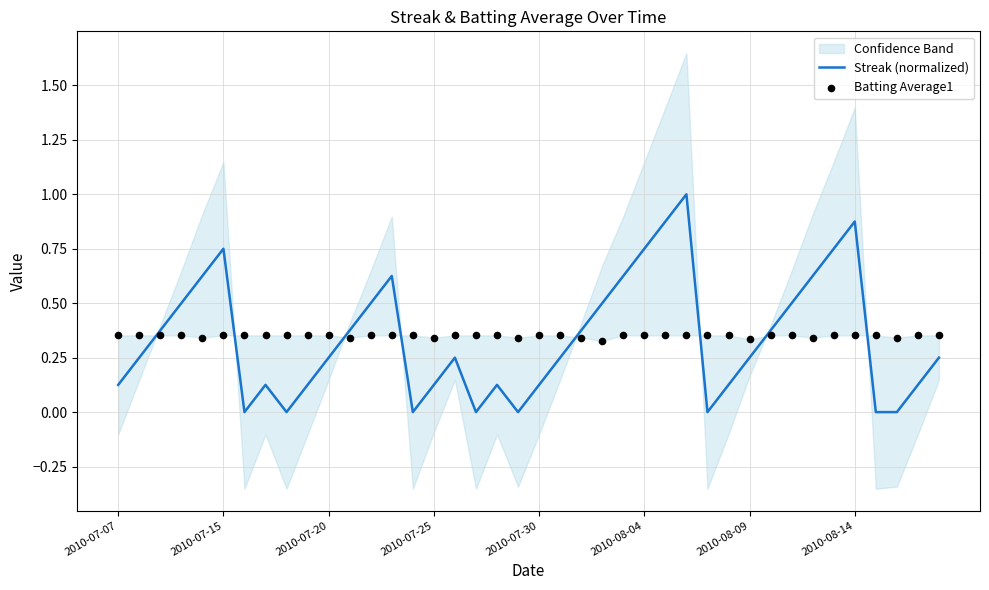

Which series reaches the minimum Y coordinate?

Streak (normalized)